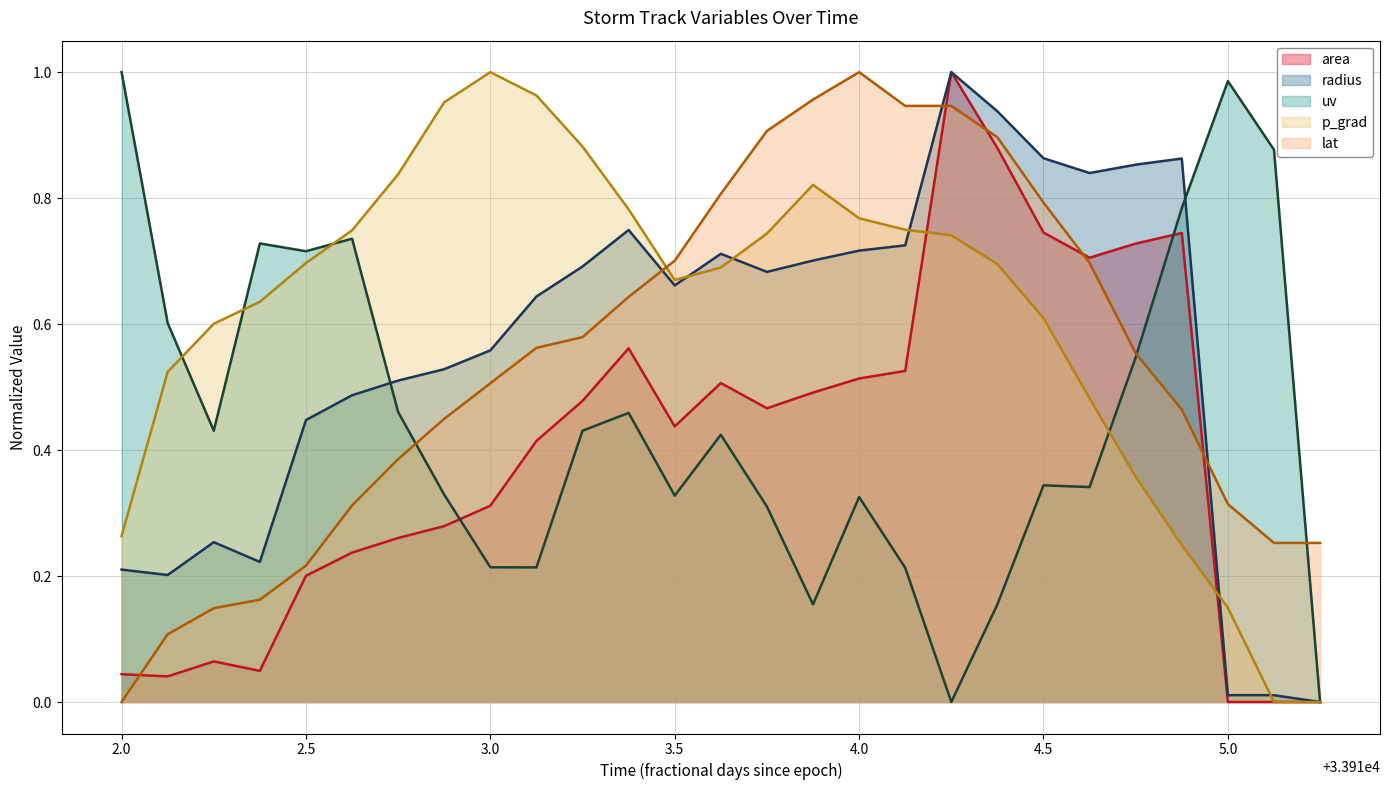

What is the label of the 20th point from the right?

33912.875